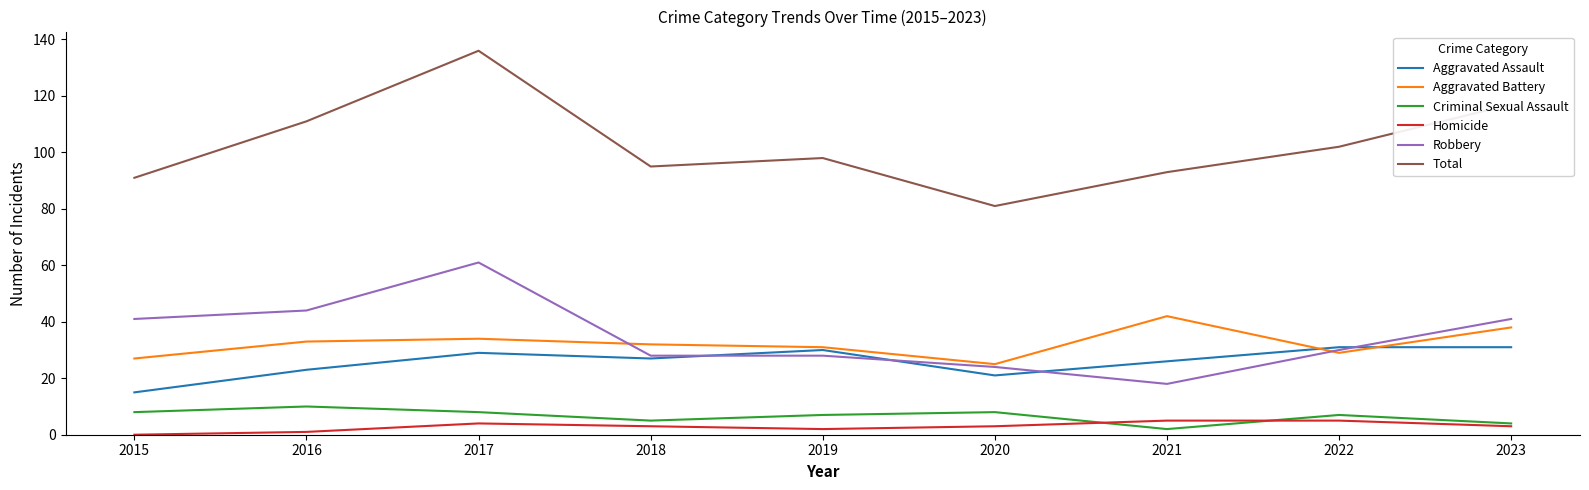

Rank the series at 2015 from highest to lowest value.

Total, Robbery, Aggravated Battery, Aggravated Assault, Criminal Sexual Assault, Homicide